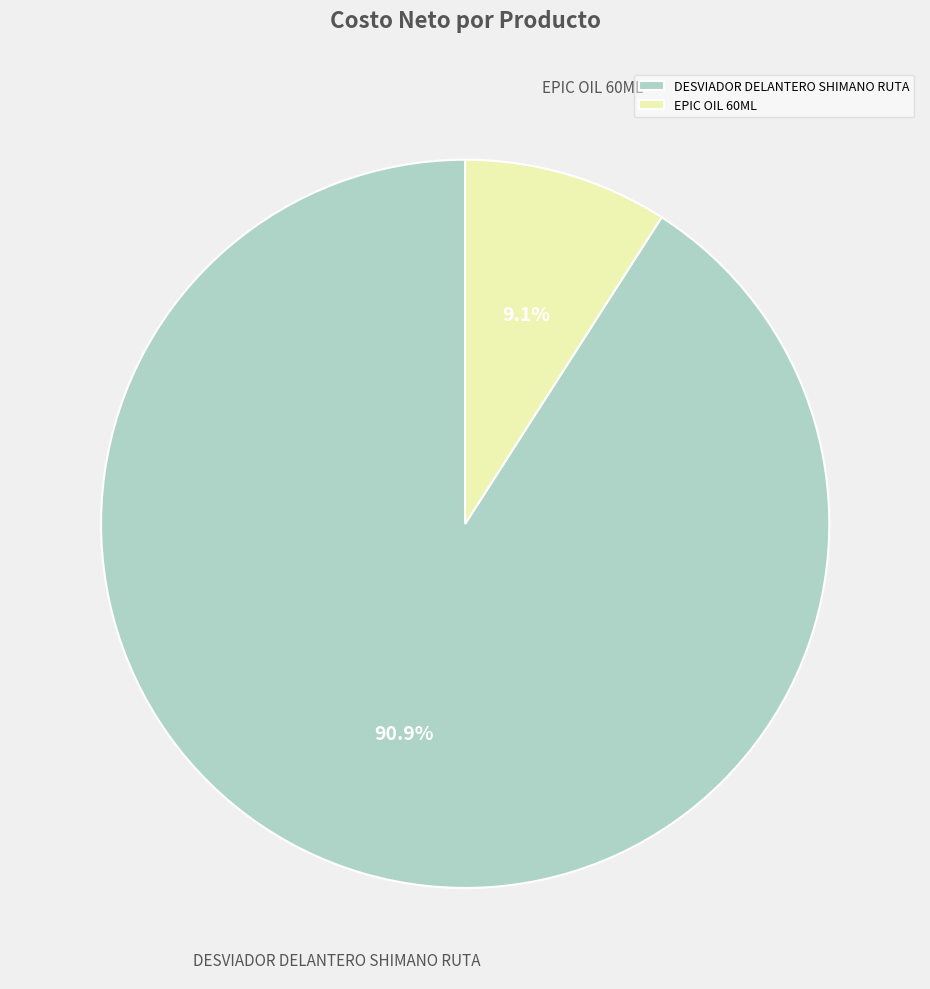

Is the sum of DESVIADOR DELANTERO SHIMANO RUTA and EPIC OIL 60ML greater than half?

Yes